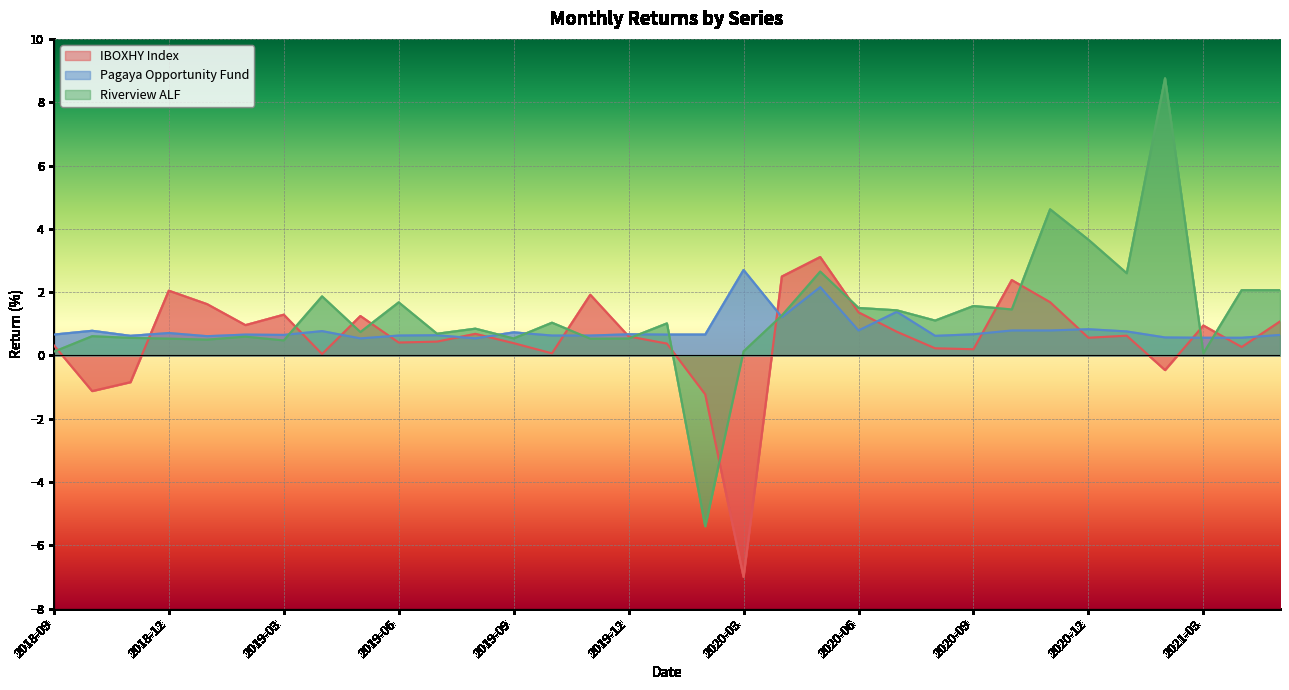

How many lines are shown in the chart?

3